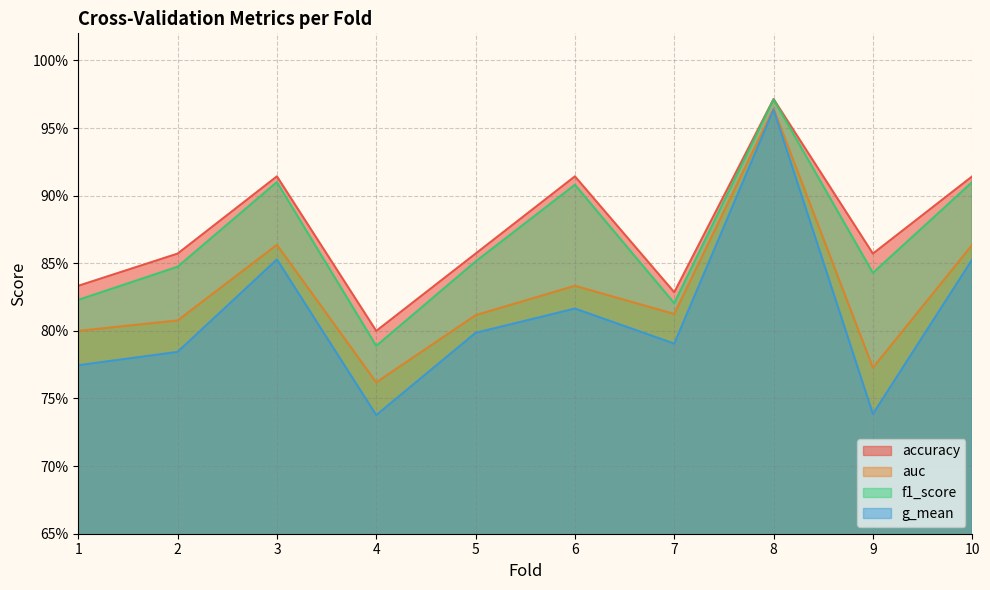

At which category does the chart reach its peak across all series?

8